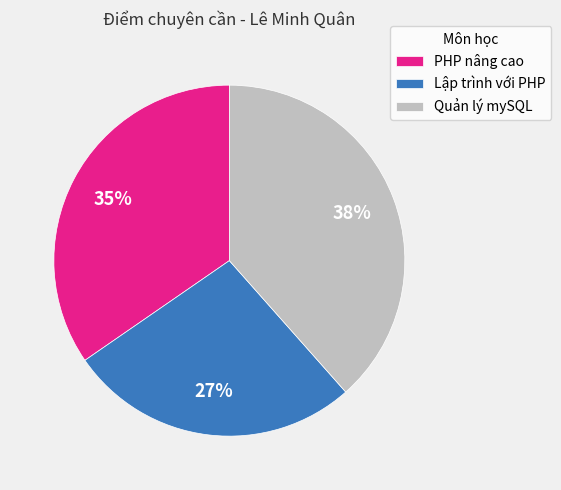

What percentage is the Quản lý mySQL slice, to the nearest percent?

38%